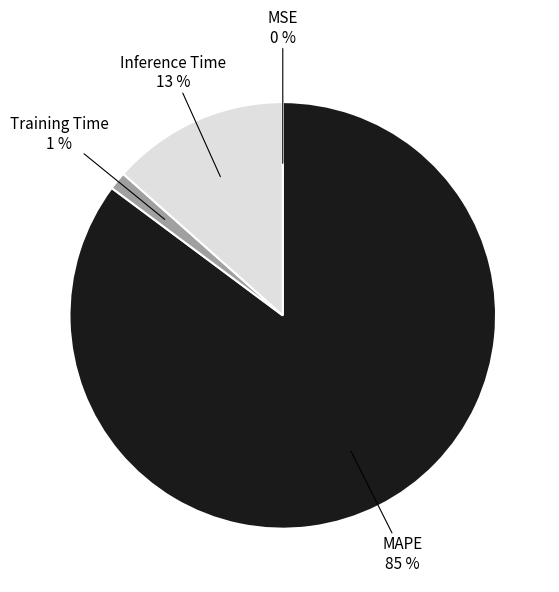

Which slice is the largest?

MAPE